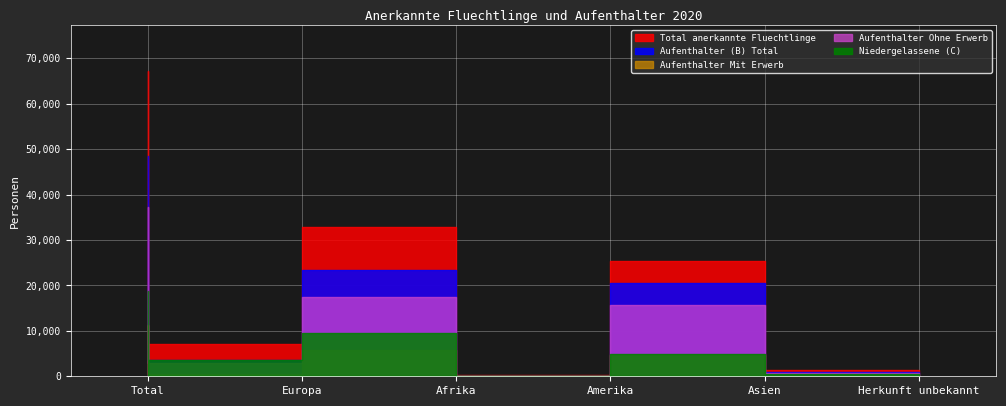

What is the average value of the Total anerkannte Fluechtlinge series?

22392